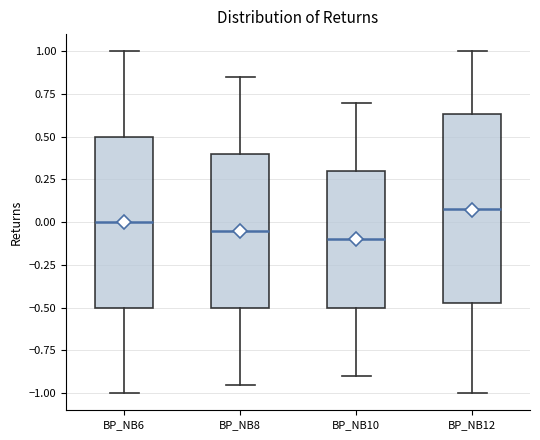

Where is the upper edge of the box for BP_NB8 on the y-axis? The values are not printed on the chart, so give them approximately, as read against the axis.

0.40